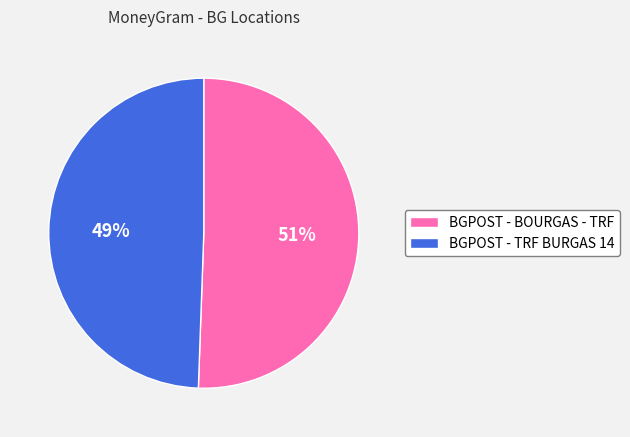

Do BGPOST - TRF BURGAS 14 and BGPOST - BOURGAS - TRF together represent more than half of the pie?

Yes